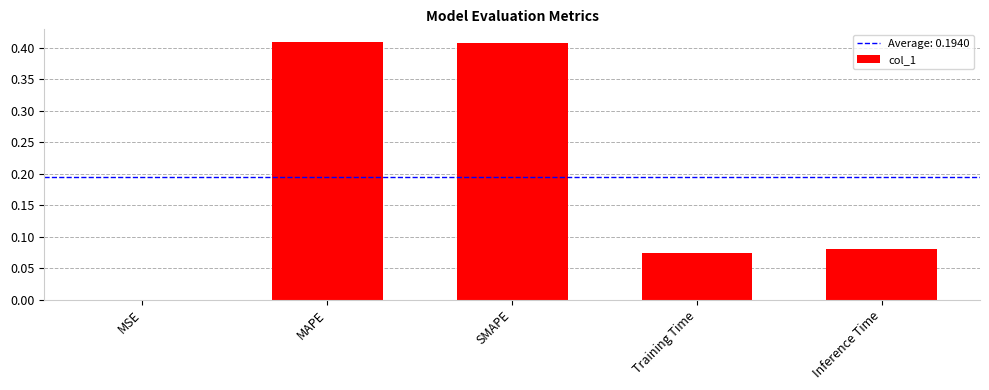

The value at SMAPE is 0.1. True or false?

False